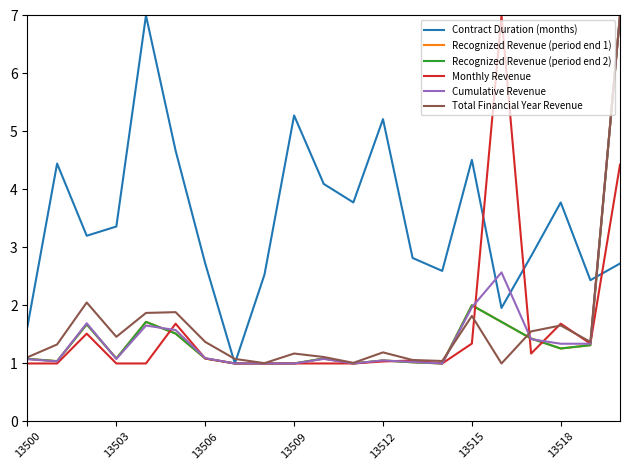

Reading left to right, transcribe all the data shown in this chart.

Contract Duration (months): 1.6	4.4	3.2	3.4	7.0	4.7	2.7	1.0	2.5	5.3	4.1	3.8	5.2	2.8	2.6	4.5	2.0	2.9	3.8	2.4	2.7
Recognized Revenue (period end 1): 1.1	1.0	1.7	1.1	1.7	1.5	1.1	1.0	1.0	1.0	1.1	1.0	1.1	1.0	1.0	2.0	1.7	1.4	1.3	1.3	7.0
Recognized Revenue (period end 2): 1.1	1.0	1.7	1.1	1.7	1.5	1.1	1.0	1.0	1.0	1.1	1.0	1.1	1.0	1.0	2.0	1.7	1.4	1.3	1.3	7.0
Monthly Revenue: 1.0	1.0	1.5	1.0	1.0	1.7	1.1	1.0	1.0	1.0	1.0	1.0	1.0	1.1	1.0	1.3	7.0	1.2	1.7	1.3	4.4
Cumulative Revenue: 1.1	1.0	1.7	1.1	1.7	1.6	1.1	1.0	1.0	1.0	1.1	1.0	1.1	1.0	1.0	2.0	2.6	1.4	1.3	1.3	7.0
Total Financial Year Revenue: 1.1	1.3	2.1	1.5	1.9	1.9	1.4	1.1	1.0	1.2	1.1	1.0	1.2	1.1	1.0	1.8	1.0	1.6	1.7	1.4	7.0